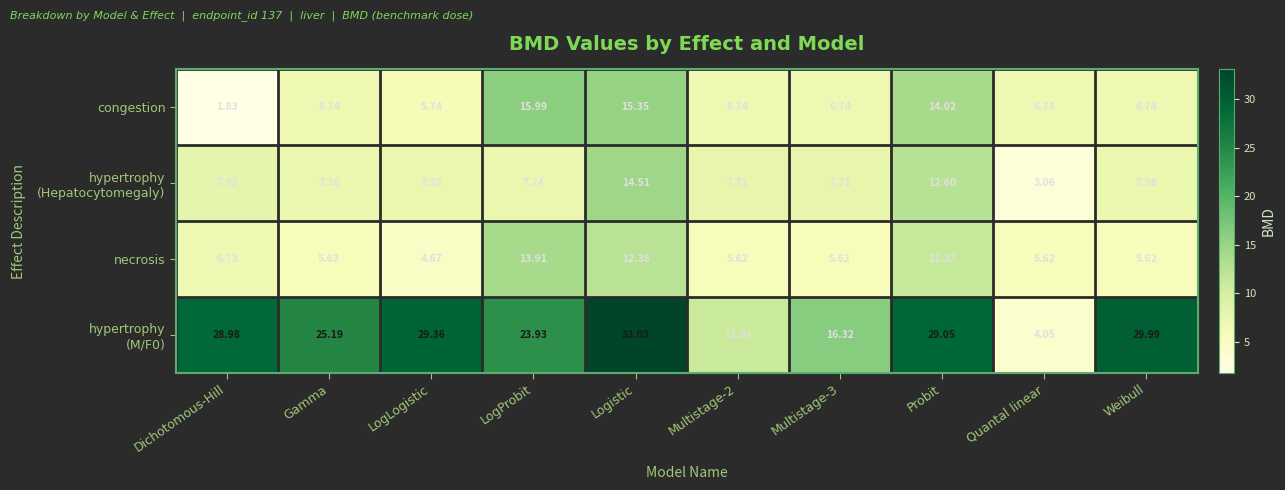

At which category is the sum across all series the highest?

Logistic